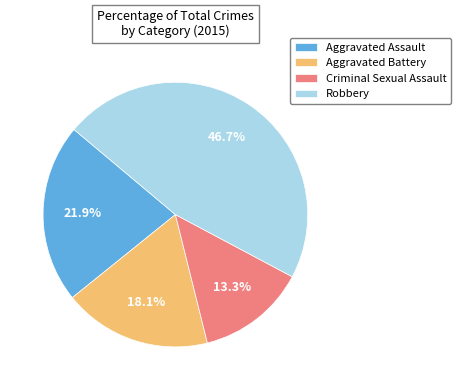

Which has a higher value, Robbery or Aggravated Assault?

Robbery